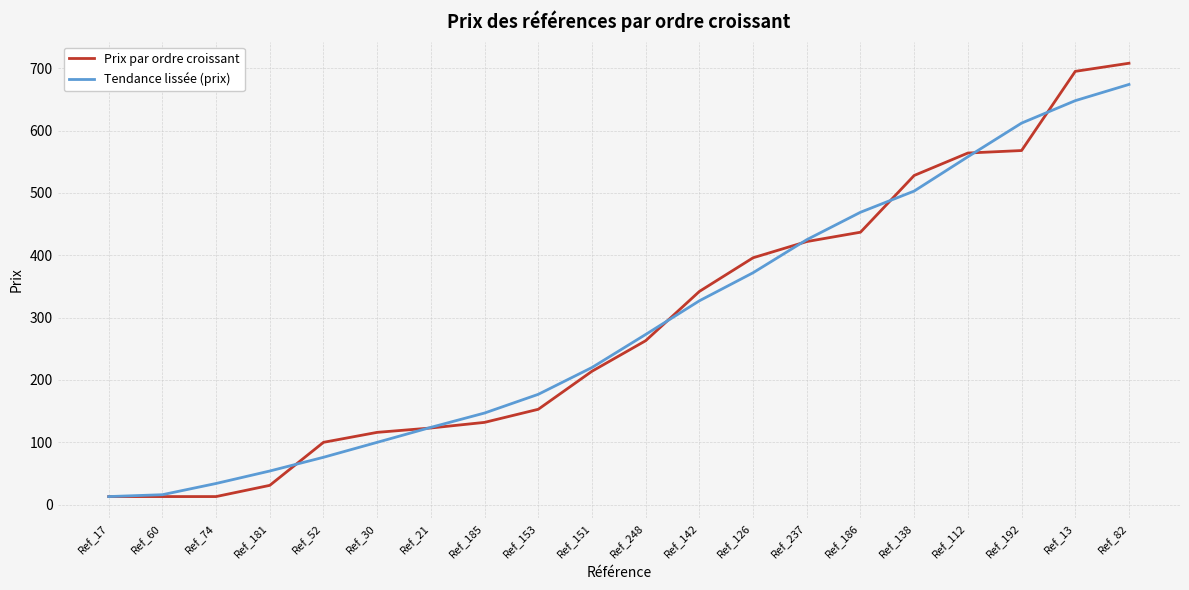

What is the sum of the Tendance lissée (prix) values at Ref_52 and Ref_17?

89